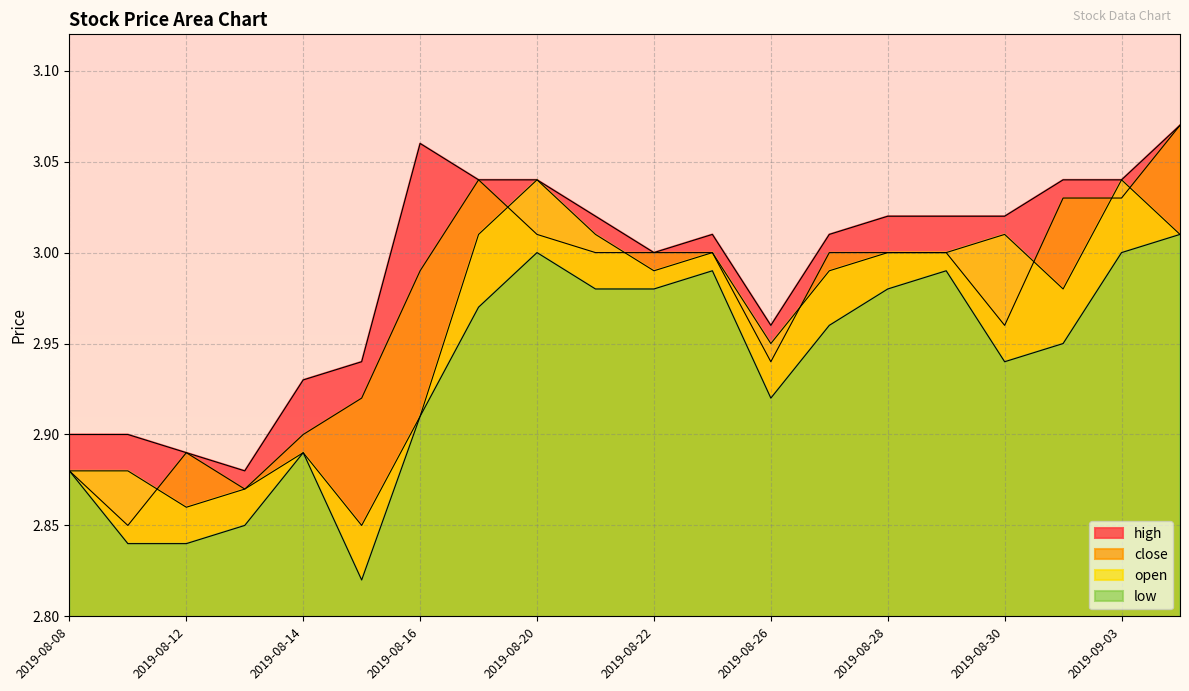

What is the sum of all close values?

59.4